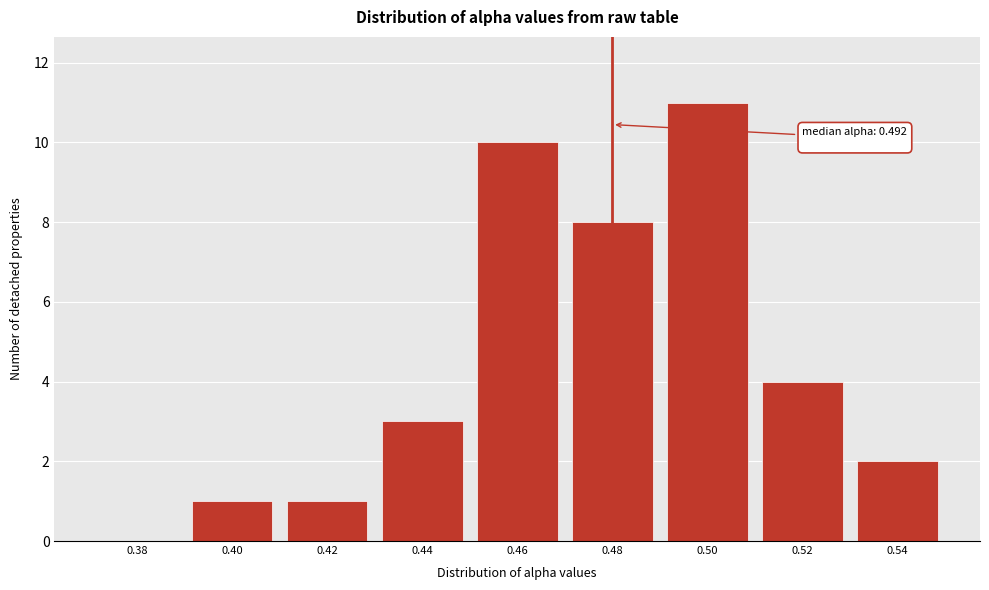

Reading right to left, what are all the values shown in this chart?

0.54=2	0.52=4	0.50=11	0.48=8	0.46=10	0.44=3	0.42=1	0.40=1	0.38=0